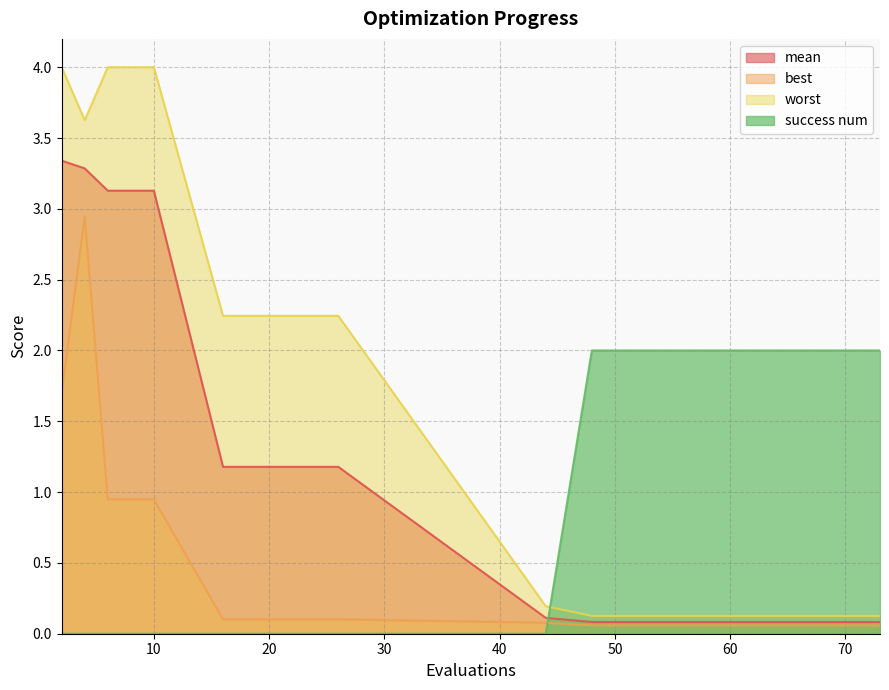

Which category has the lowest value in the success num series?

2